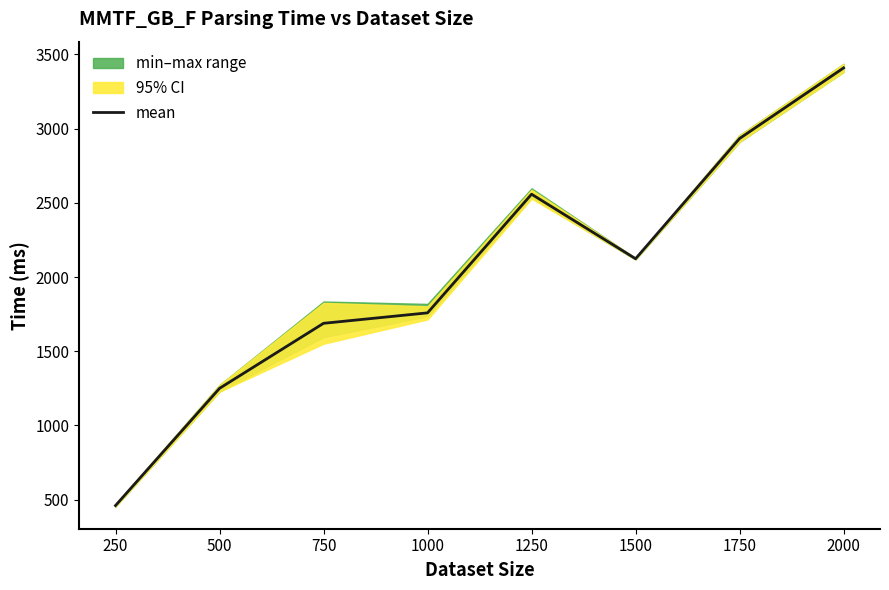

How many lines are shown in the chart?

1